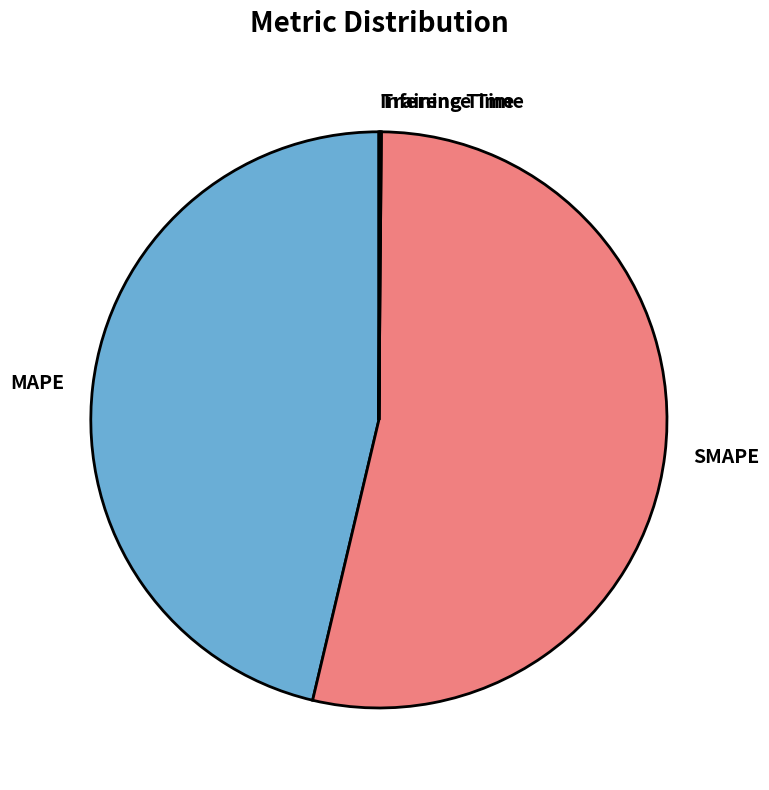

Is the sum of SMAPE and MAPE greater than half?

Yes